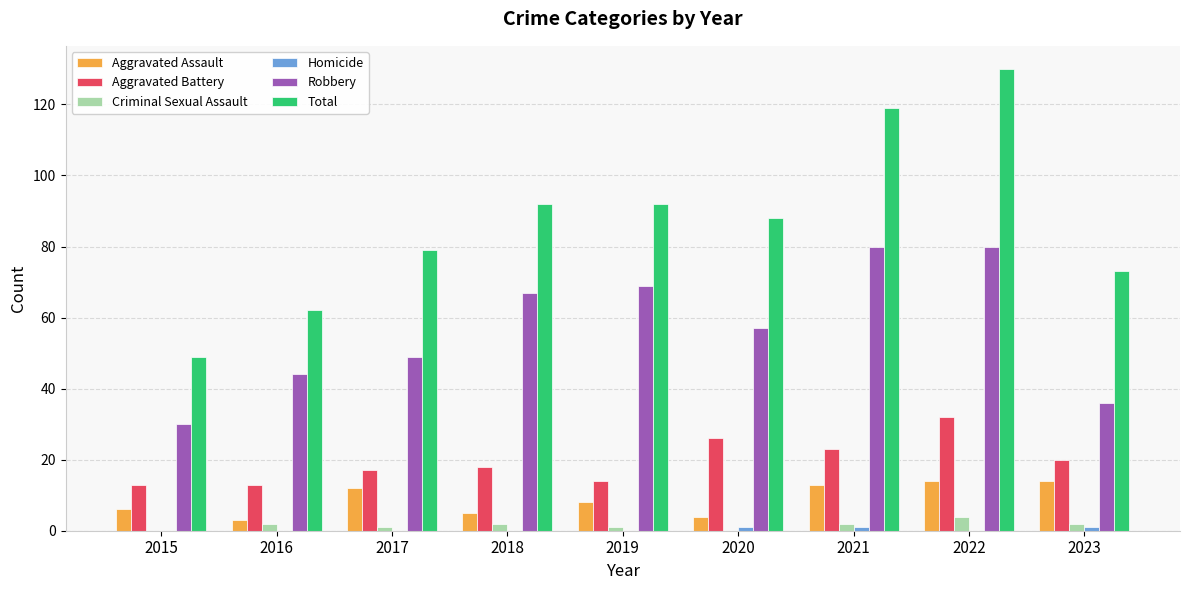

The value of Aggravated Assault at 2017 is 4. True or false?

False